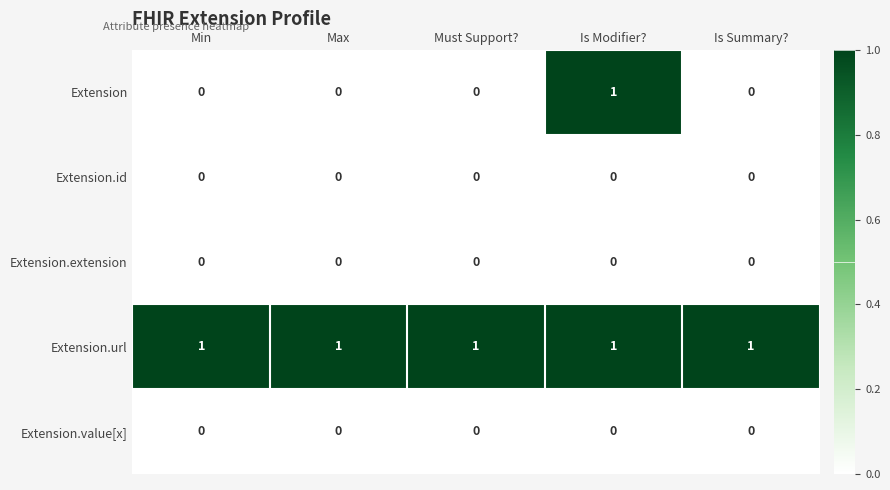

True or false: Extension has a value of 0 at Max.

True